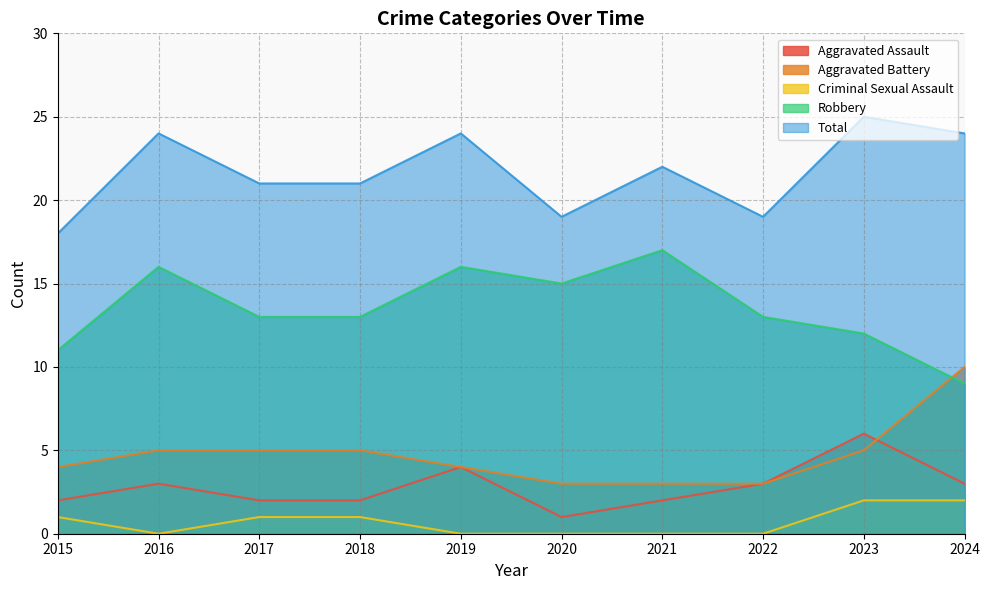

How many data points in Total are above 22?

4